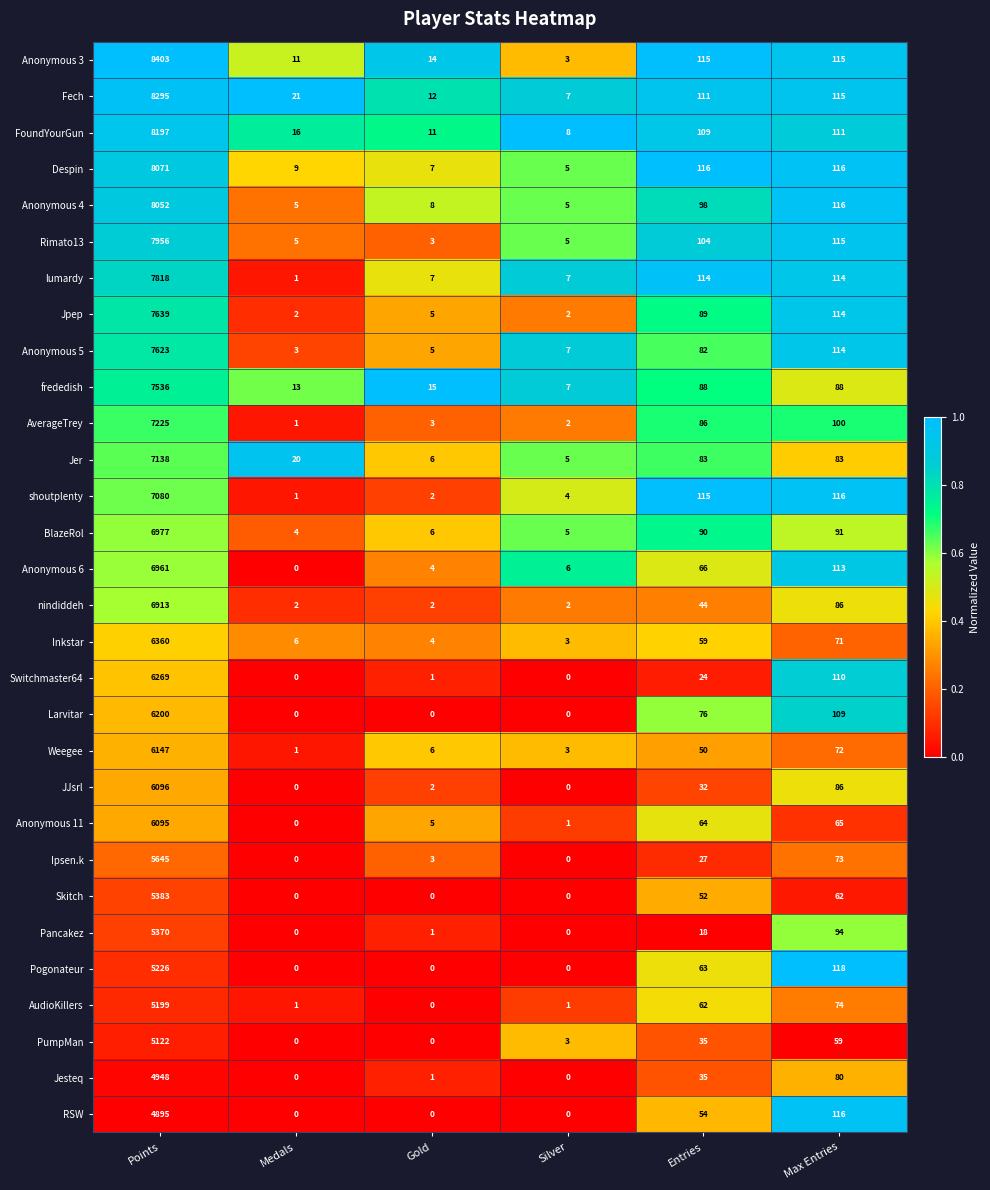

At which label is Jpep closest to 3820?

Max Entries